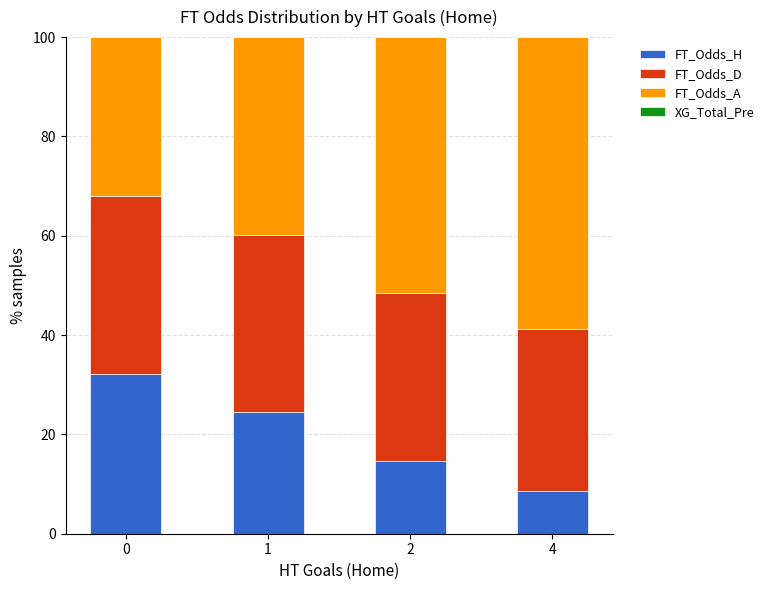

What is the minimum value for FT_Odds_H?

8.6